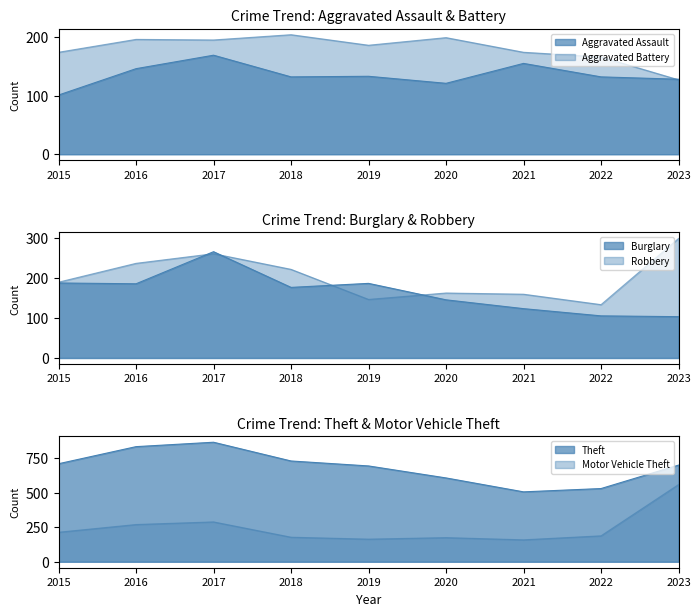

How many interior local valleys does the Aggravated Assault series have?

2